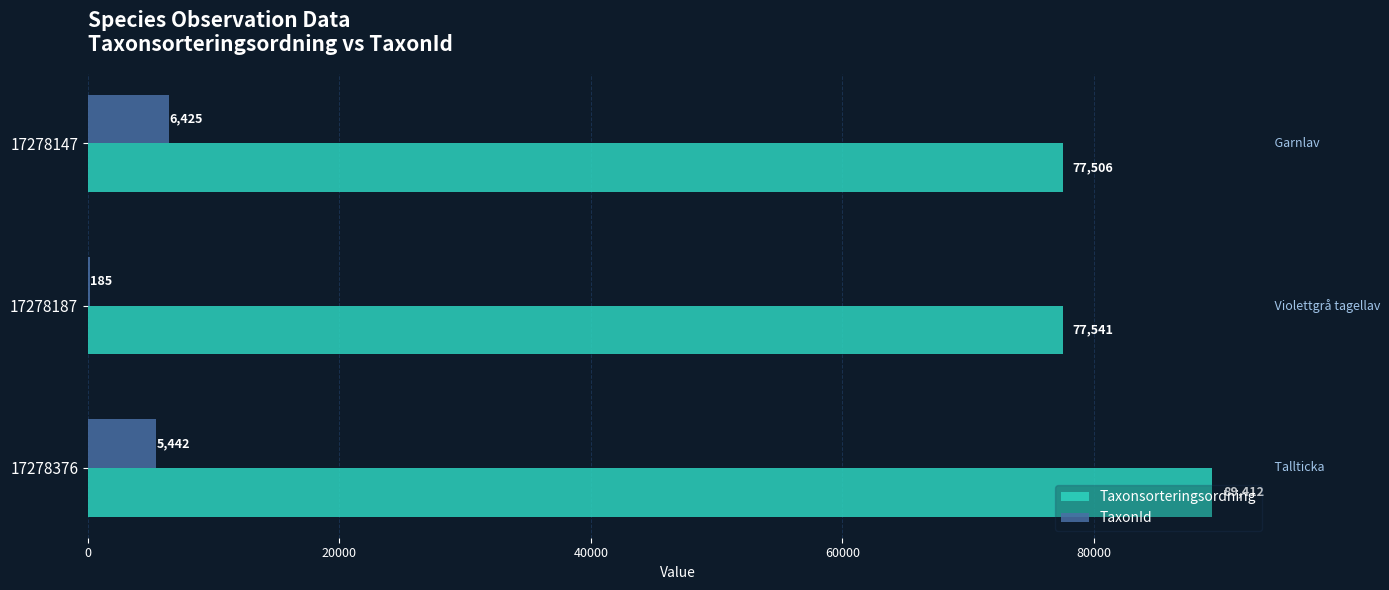

What is the sum of the Taxonsorteringsordning values at 17278376 and 17278187?

166953